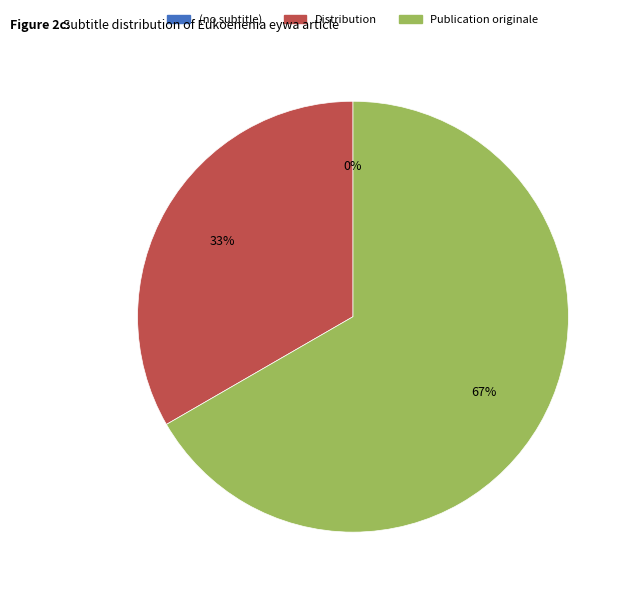

The Publication originale slice represents 67% of the pie. True or false?

True